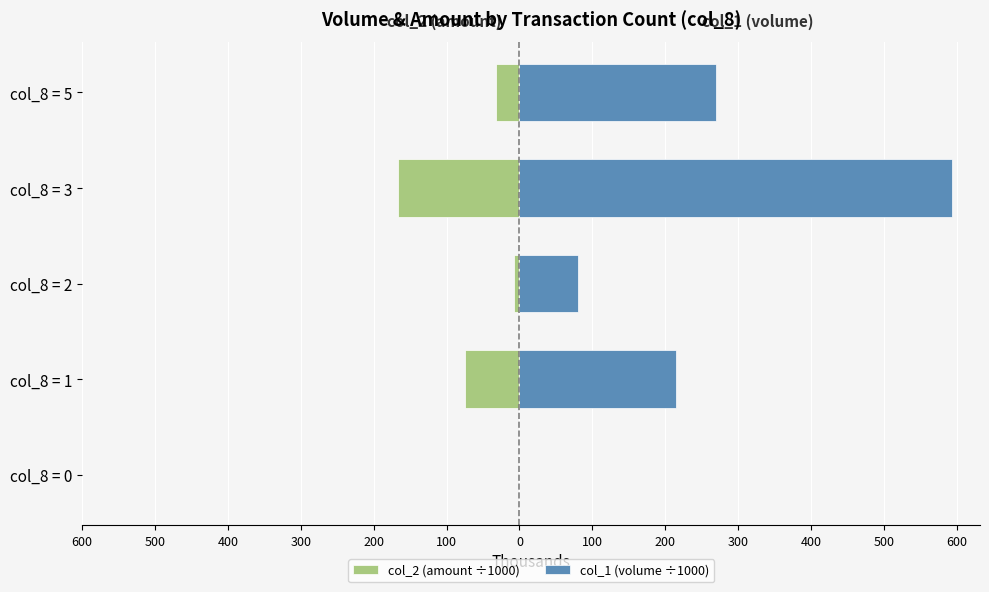

What is the value of the col_1 (volume ÷1000) bar at the 5th from the left?

270.0